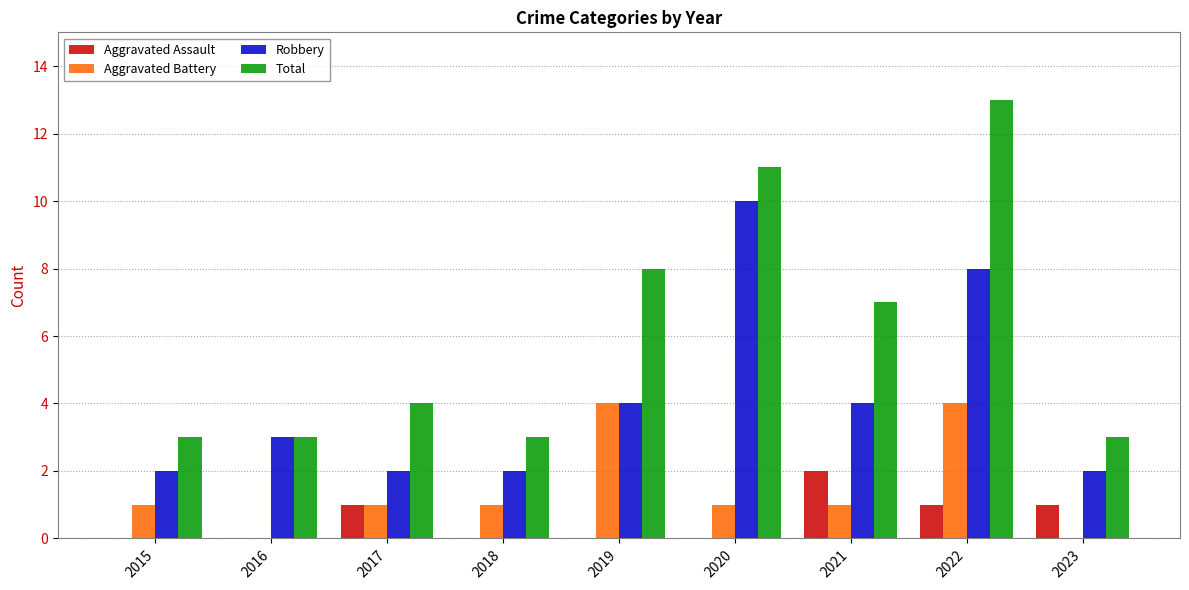

How many groups of bars are there?

9